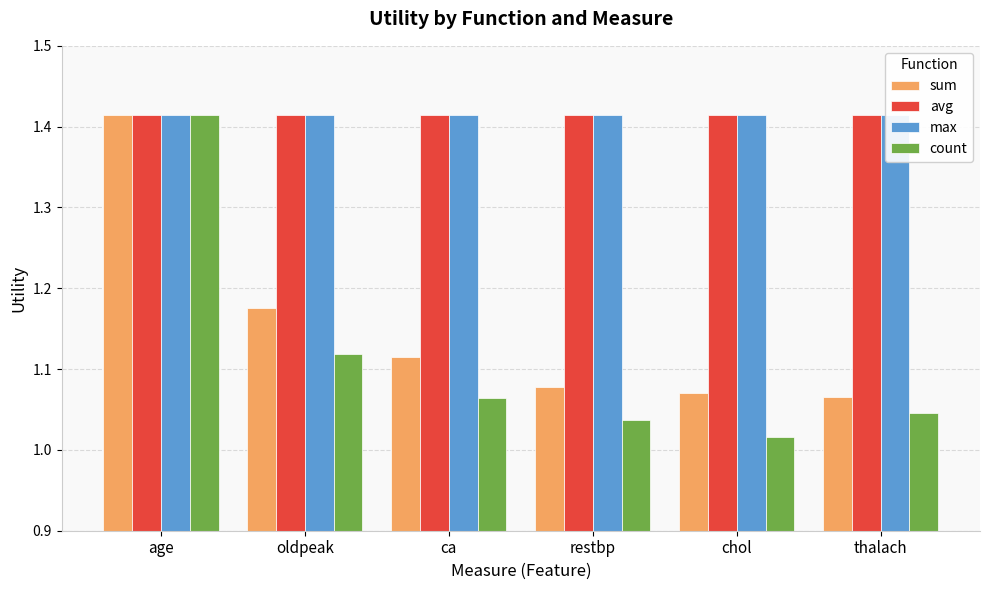

Reading left to right, list all the values displayed in this chart.

sum: age=1.4	oldpeak=1.2	ca=1.1	restbp=1.1	chol=1.1	thalach=1.1
avg: age=1.4	oldpeak=1.4	ca=1.4	restbp=1.4	chol=1.4	thalach=1.4
max: age=1.4	oldpeak=1.4	ca=1.4	restbp=1.4	chol=1.4	thalach=1.4
count: age=1.4	oldpeak=1.1	ca=1.1	restbp=1.0	chol=1.0	thalach=1.0